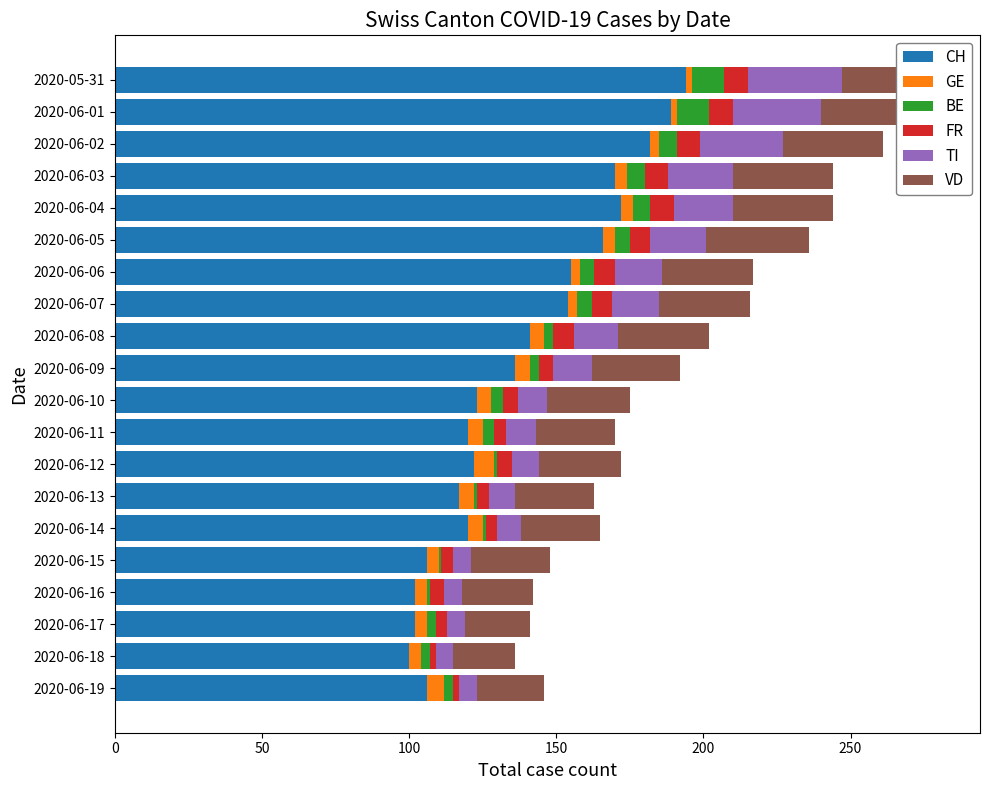

True or false: CH has a value of 102 at 2020-06-17.

True